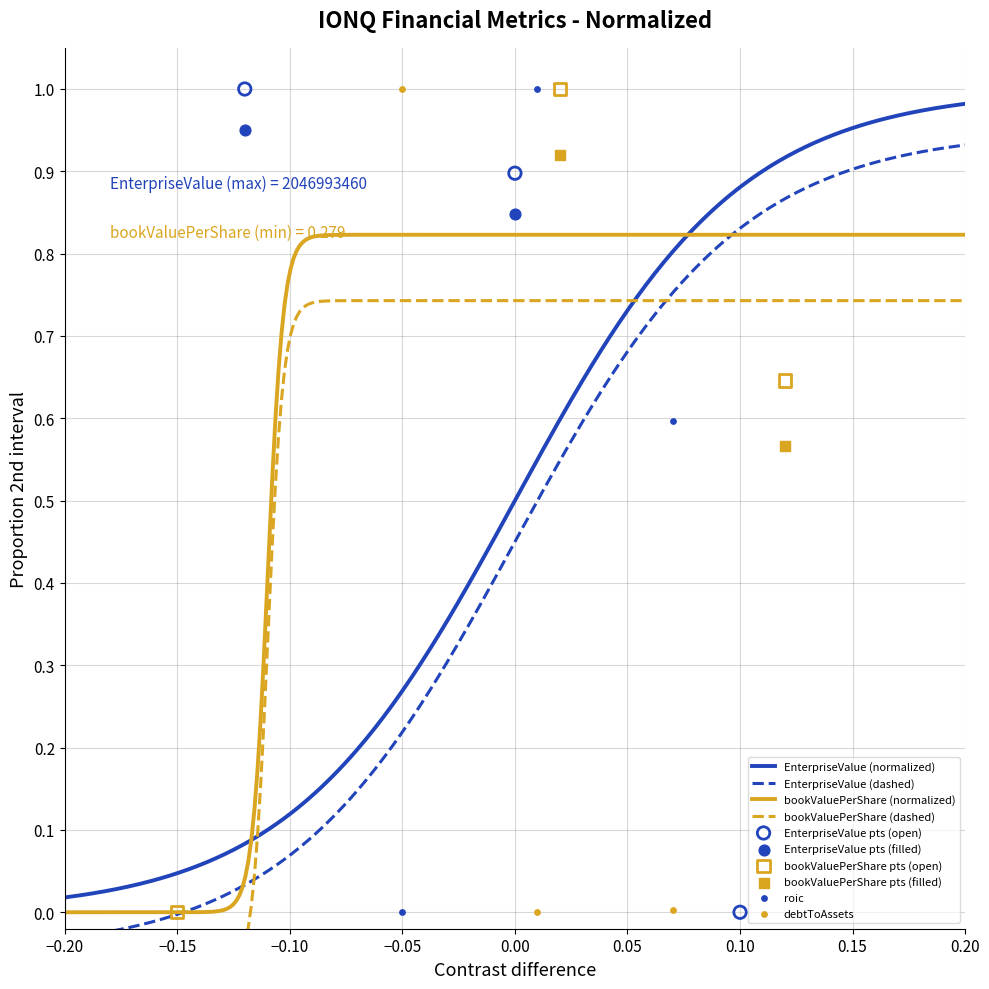

What are all the series names shown in the legend?

EnterpriseValue, bookValuePerShare, debtToAssets, roic